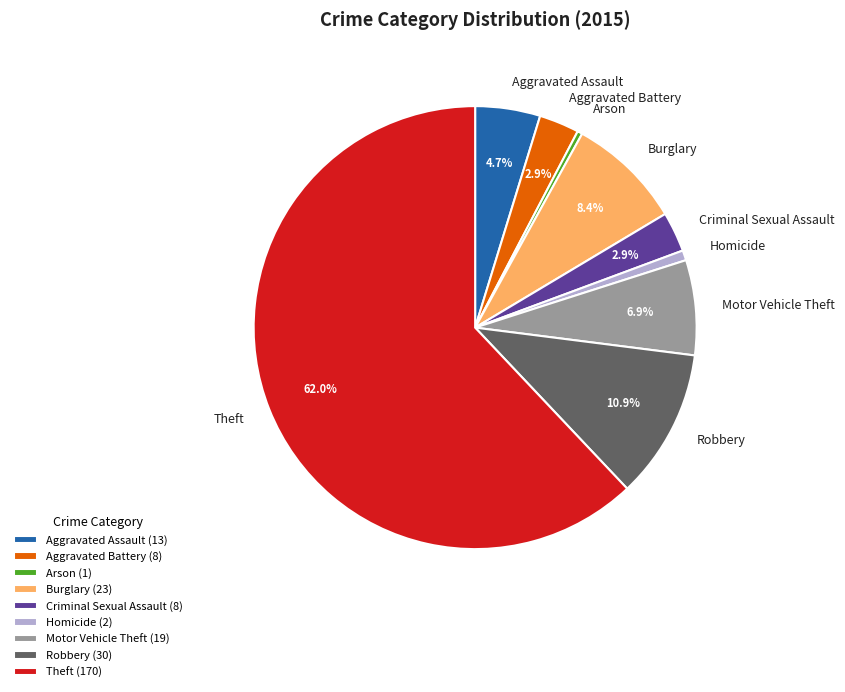

Approximately how many times larger is the value at Burglary compared to Arson?

23.0